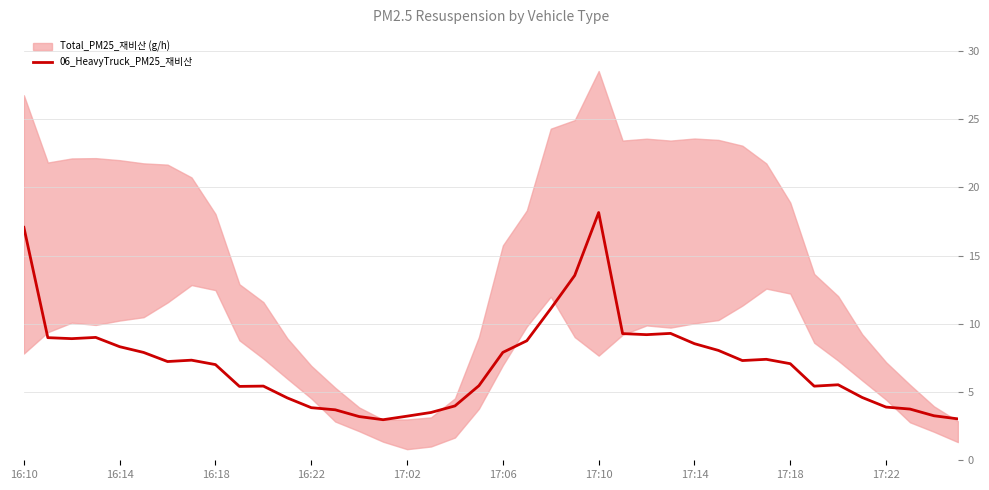

What is the difference between the maximum and minimum values?

15.2